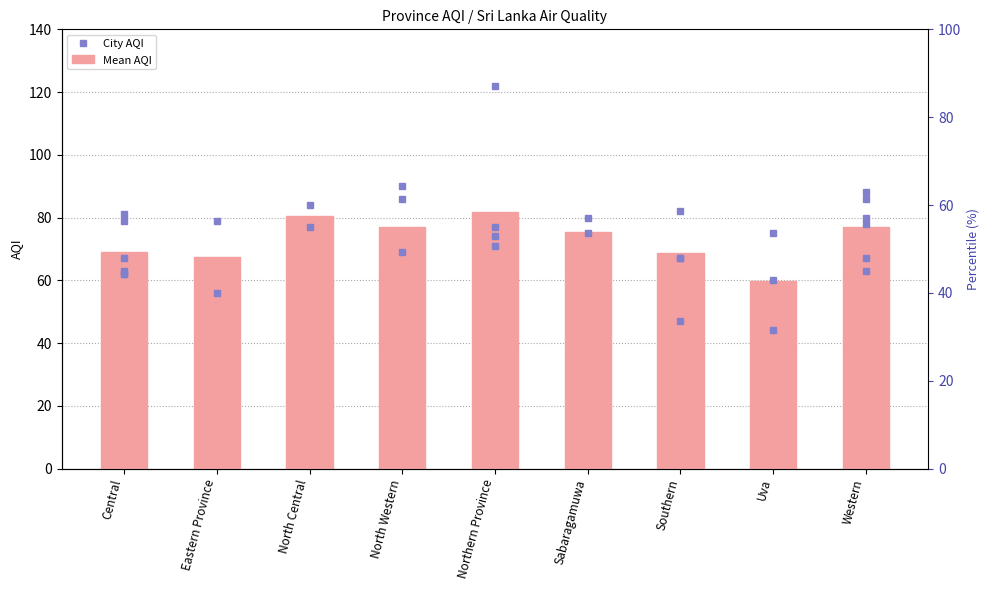

At which label is the value closest to 70?

Central